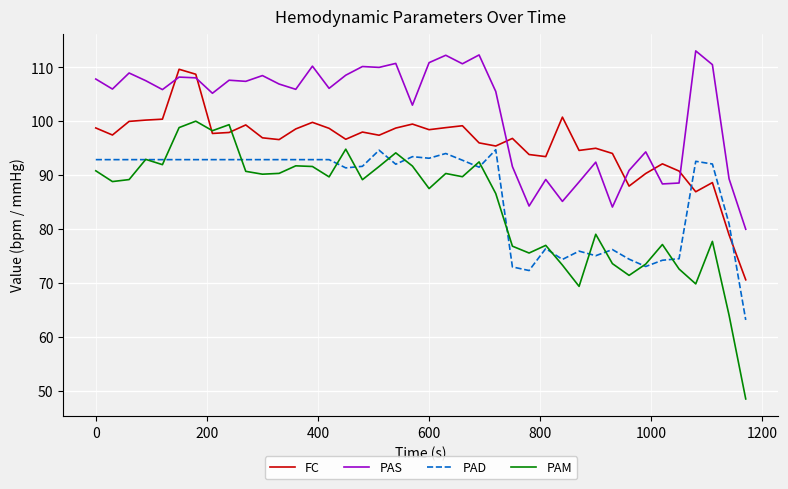

True or false: PAD and PAS intersect in this chart.

False